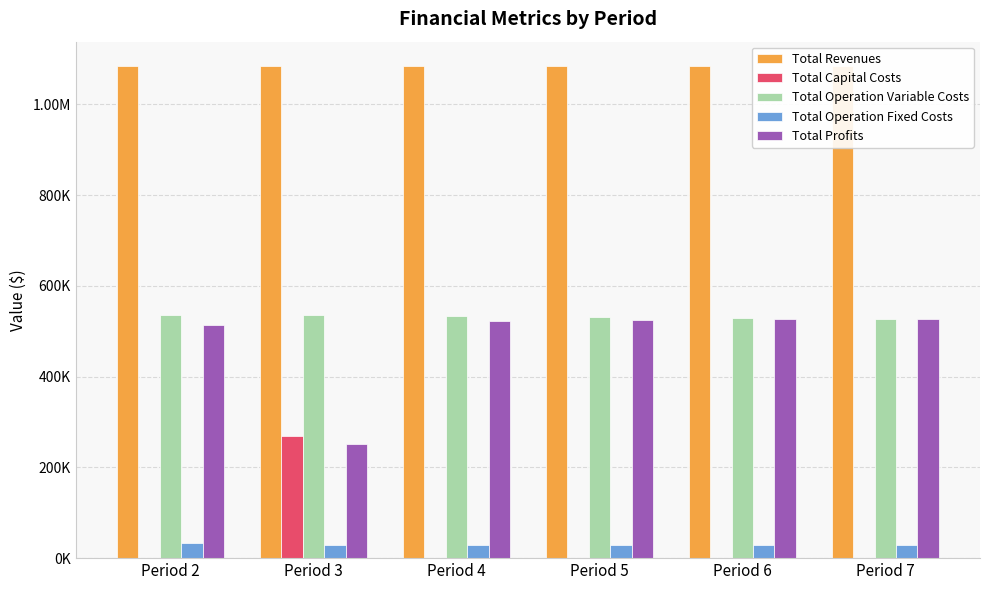

Rank the categories by Total Operation Fixed Costs value from highest to lowest.

Period 2, Period 3, Period 4, Period 5, Period 6, Period 7